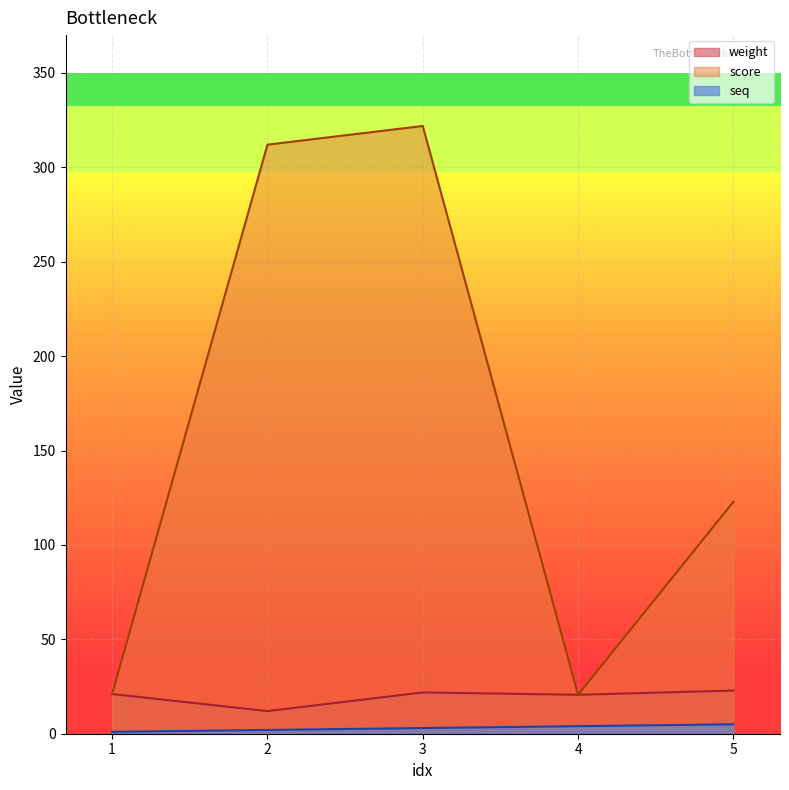

At 3, list the series in order from smallest to largest.

seq, weight, score